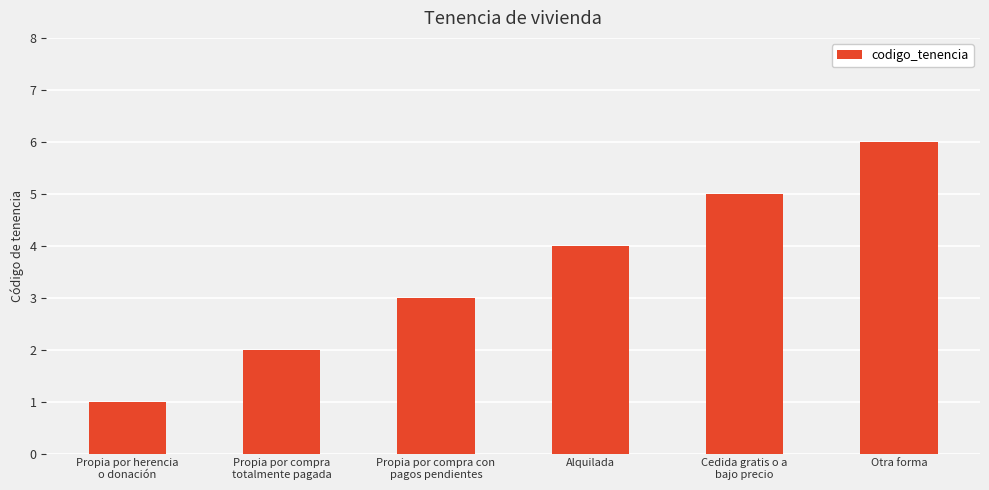

Reading left to right, list all the values displayed in this chart.

1	2	3	4	5	6